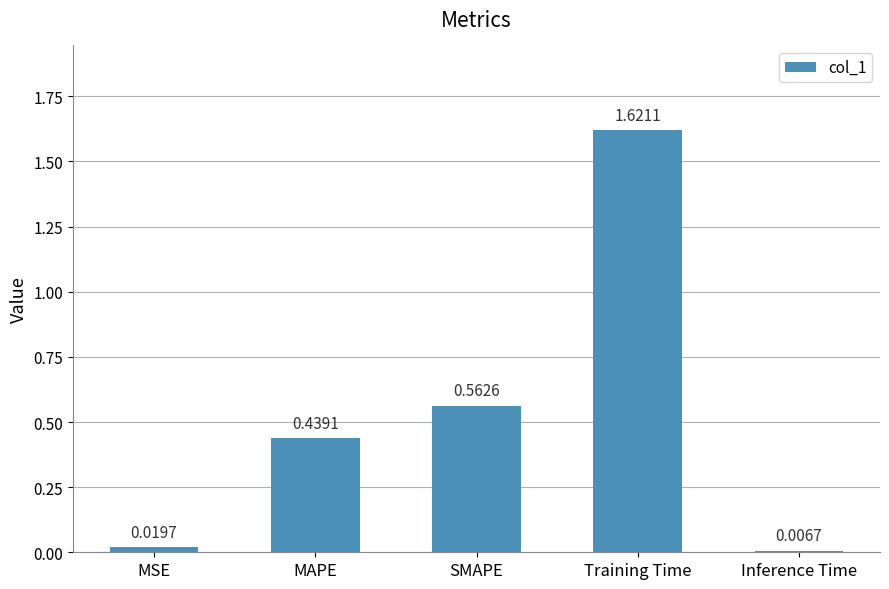

Which category has the highest value across all series?

Training Time